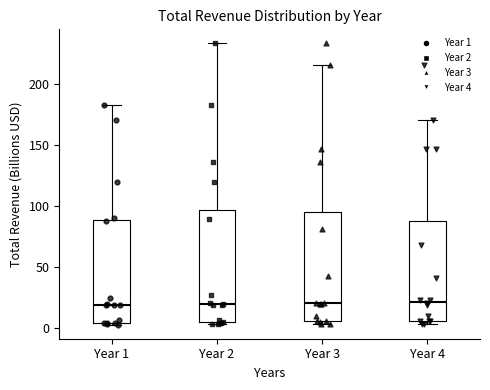

Where does the upper whisker of the box for Year 1 end on the y-axis? The values are not printed on the chart, so give them approximately, as read against the axis.

185